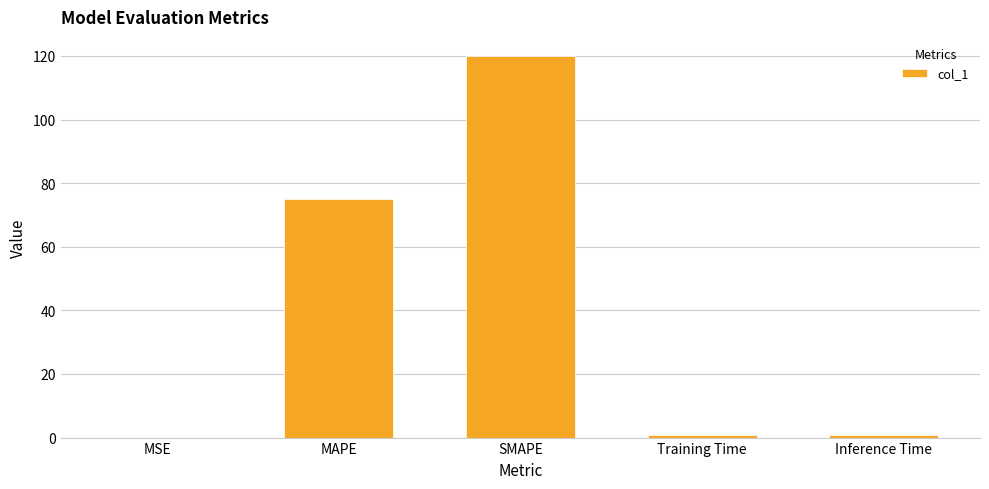

Between Inference Time and SMAPE, which is larger?

SMAPE